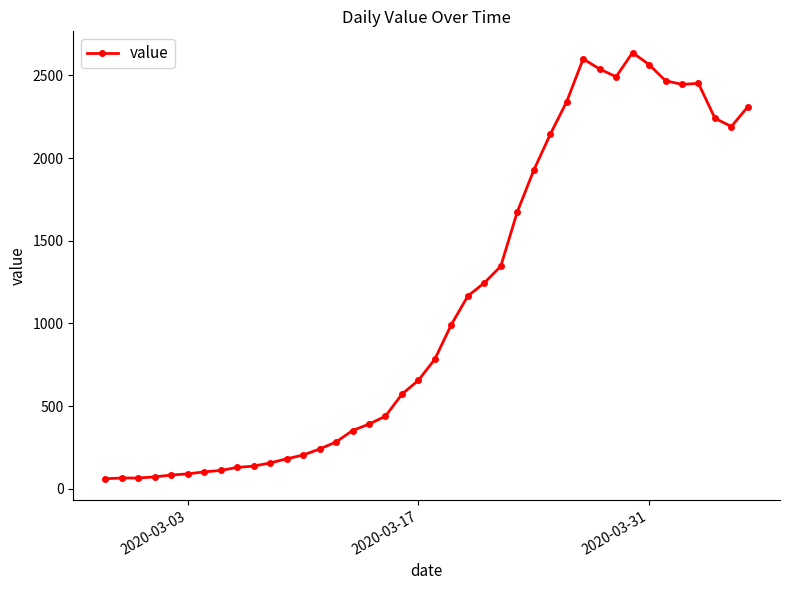

What is the value of the 25th point from the left?

1346